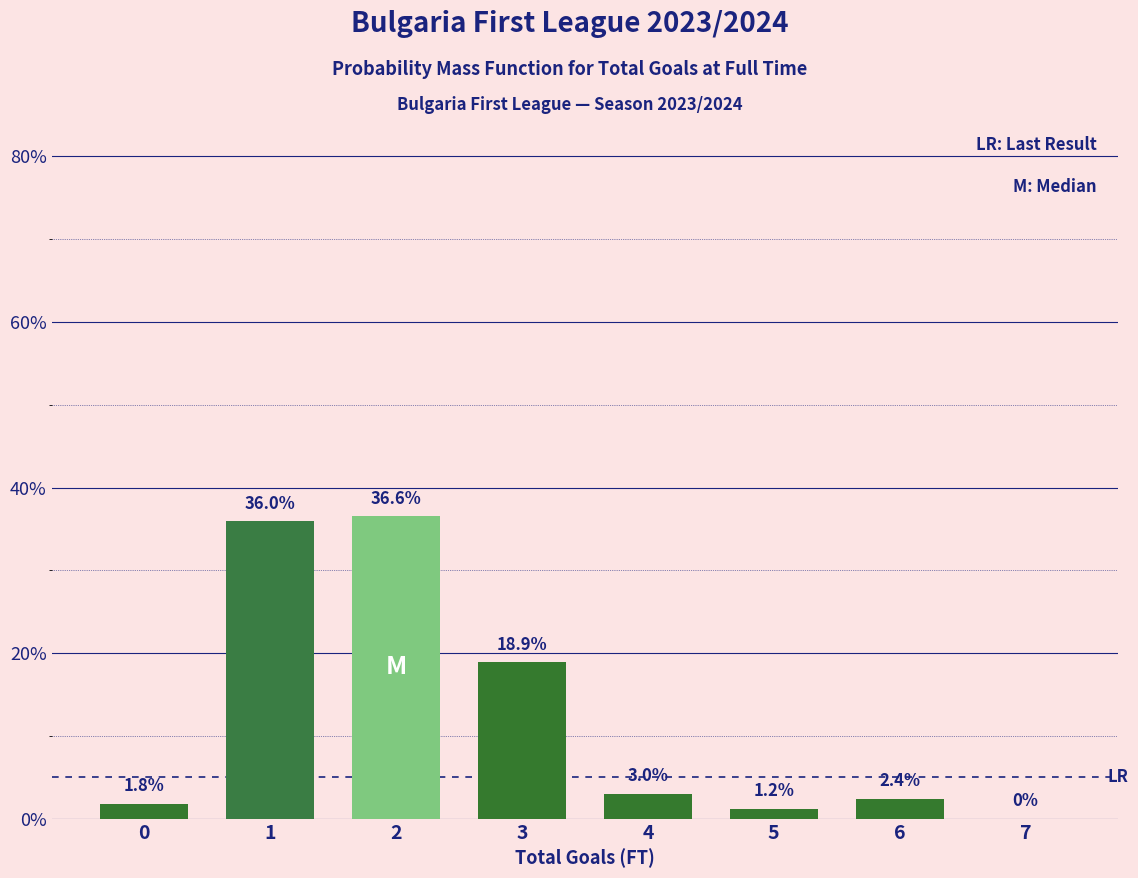

Reading left to right, what are all the values shown in this chart?

0=1.8	1=36.0	2=36.6	3=18.9	4=3.0	5=1.2	6=2.4	7=0.0